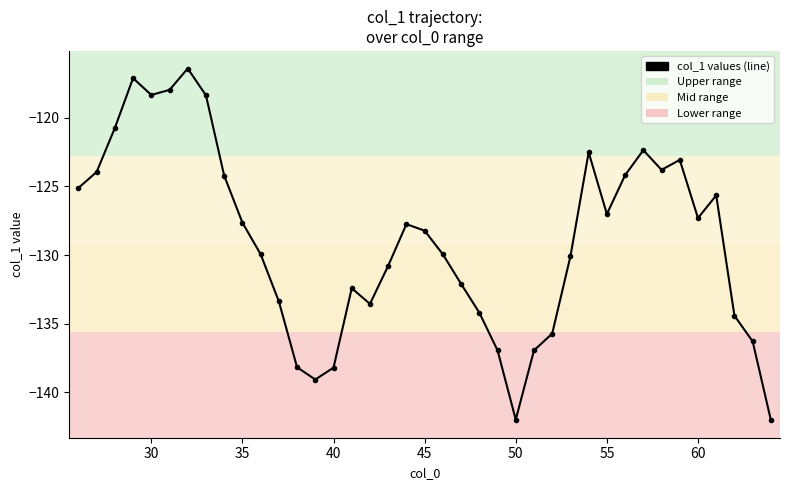

What is the value of the 30th point from the left?

-127.0